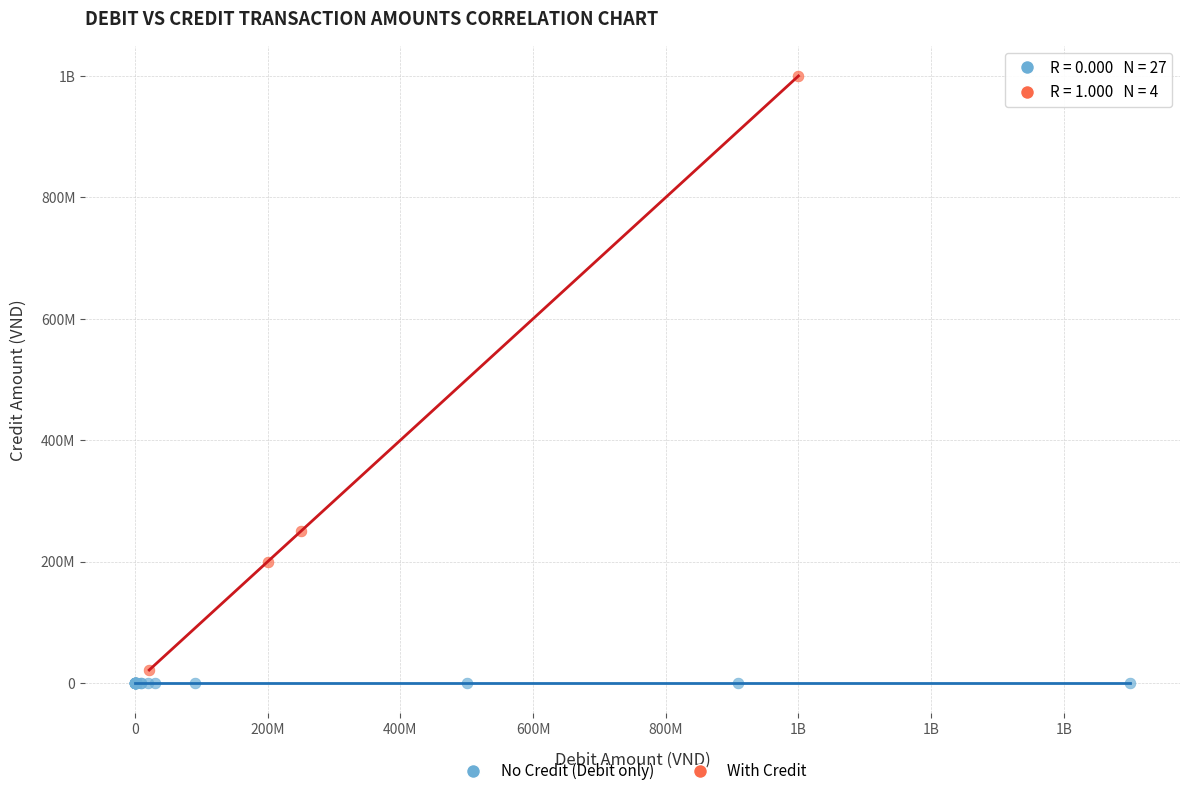

What are all the series names shown in the legend?

No Credit (Debit only), With Credit